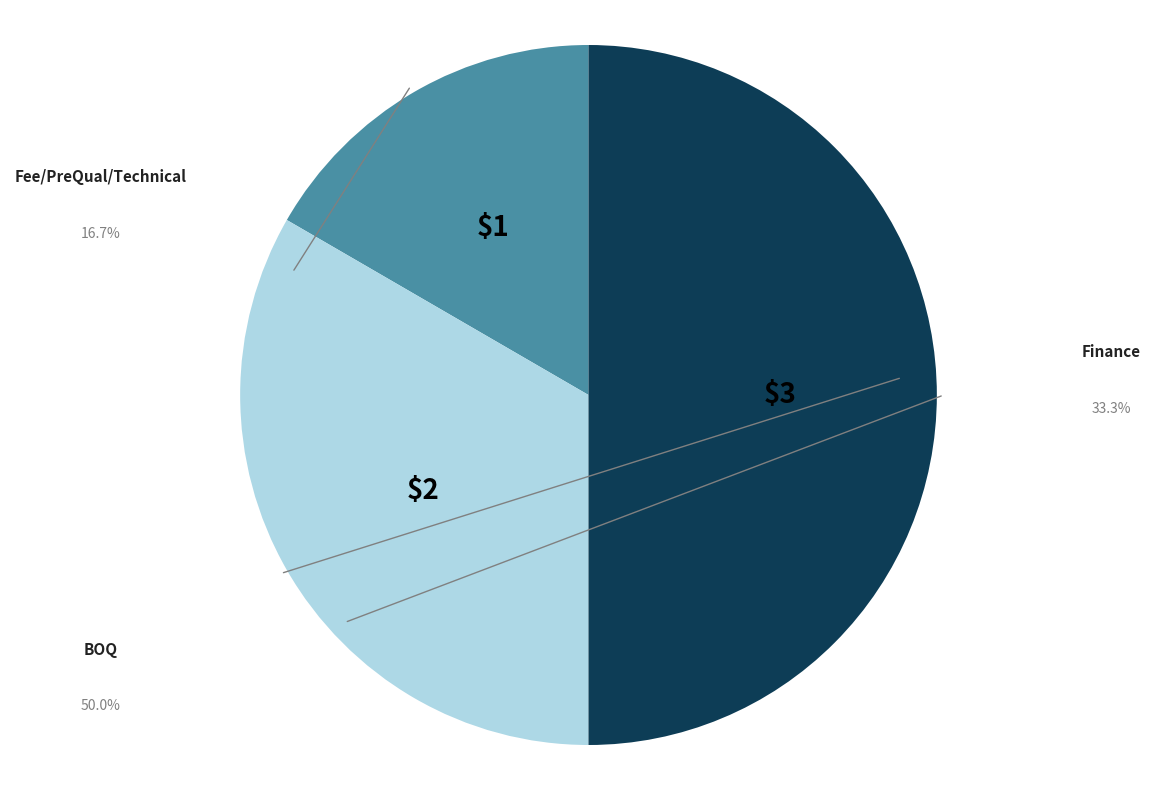

Is there a majority slice in this chart?

No